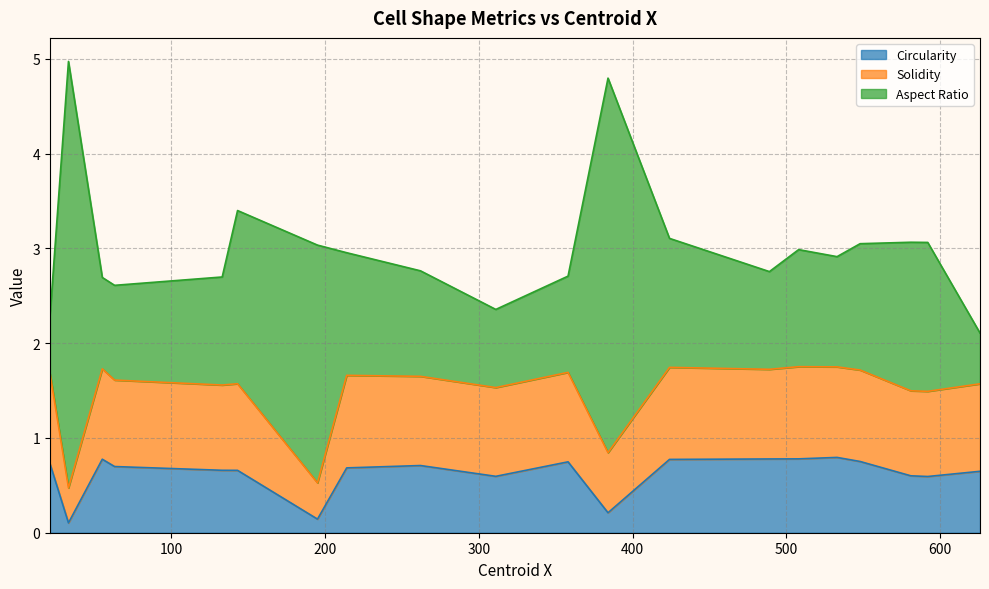

How many lines are shown in the chart?

3